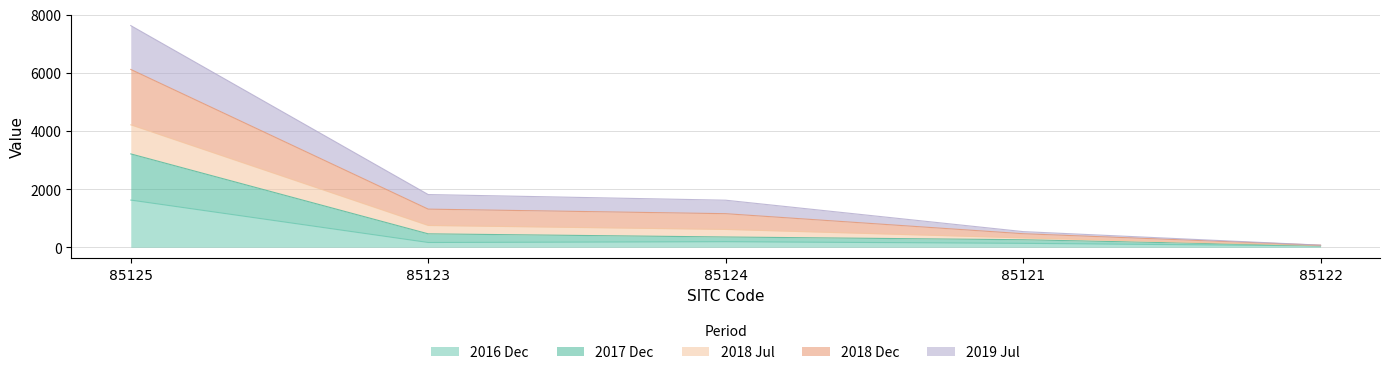

What is the label of the 5th point from the right?

85125